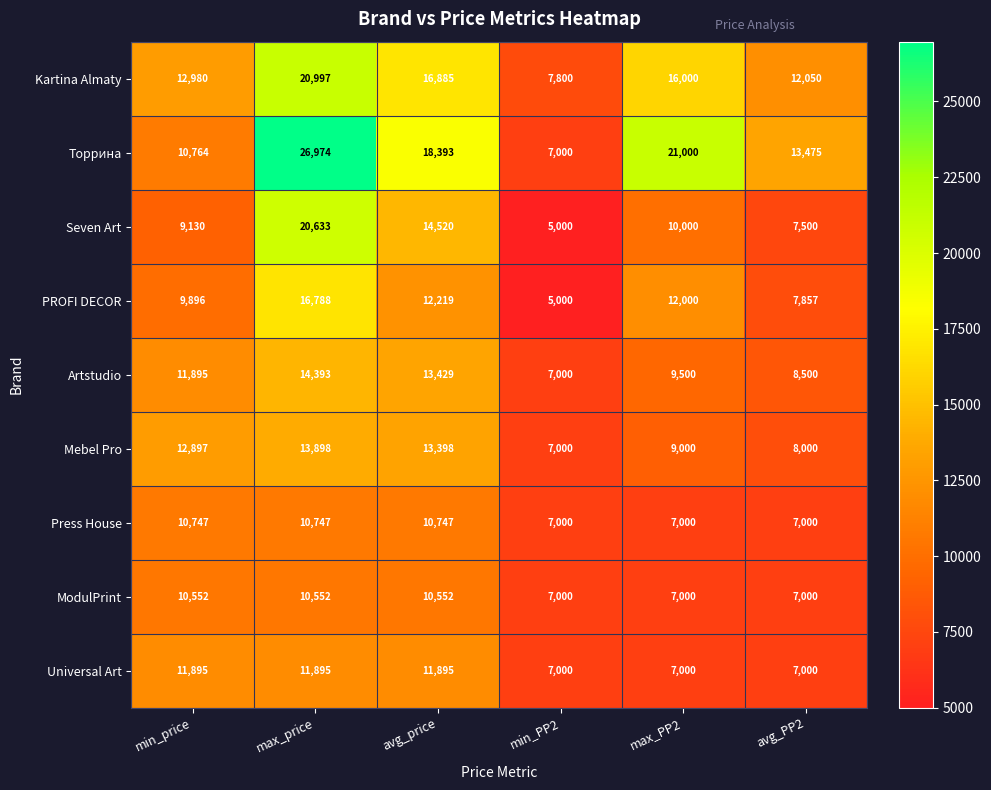

True or false: Торрина has a value of 34194 at max_PP2.

False